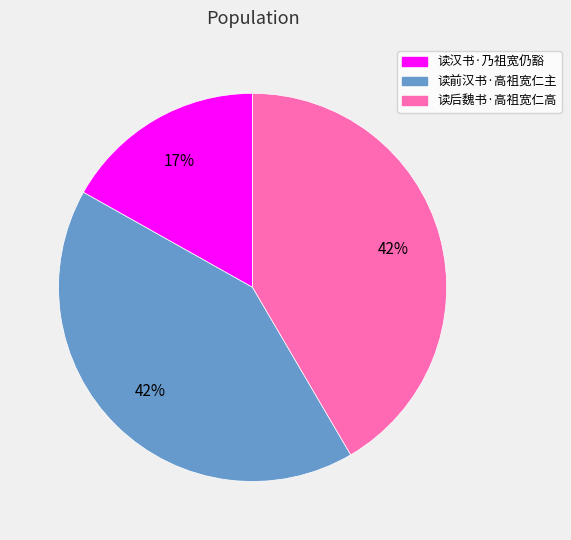

Which slice is the smallest?

读汉书·乃祖宽仍豁